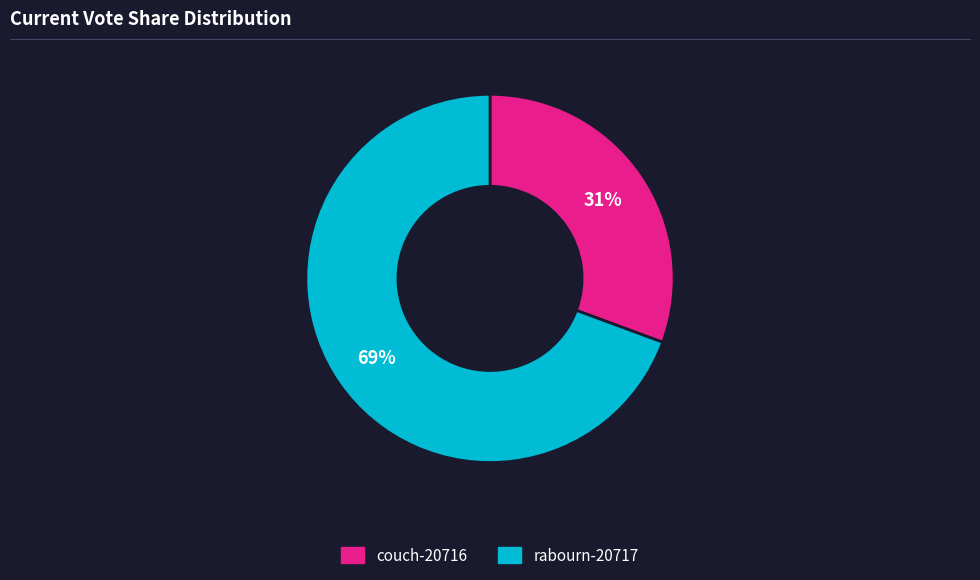

Rank the categories by value from highest to lowest.

rabourn-20717, couch-20716